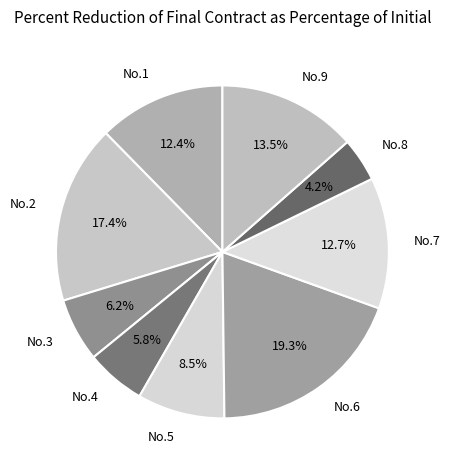

What is the smallest slice in the pie chart?

No.8